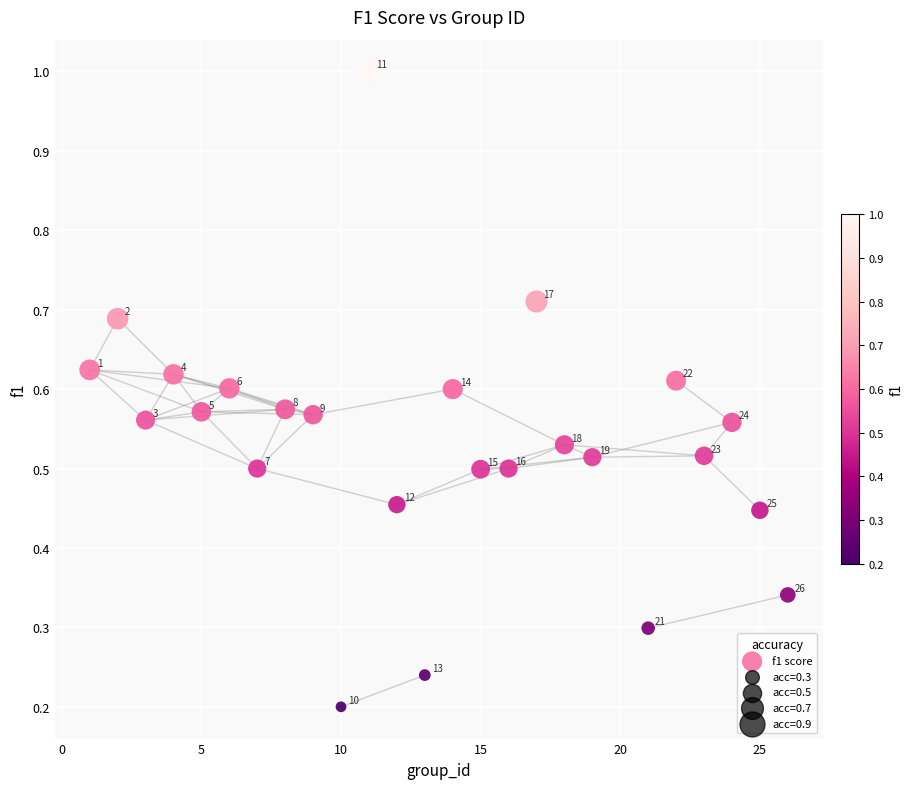

What is the range of Y values (max minus min)?

0.8